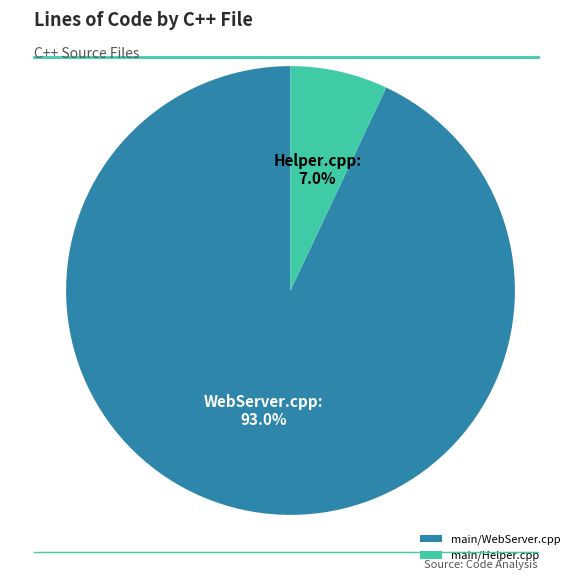

What portion of the pie excludes main/Helper.cpp?

93.0%